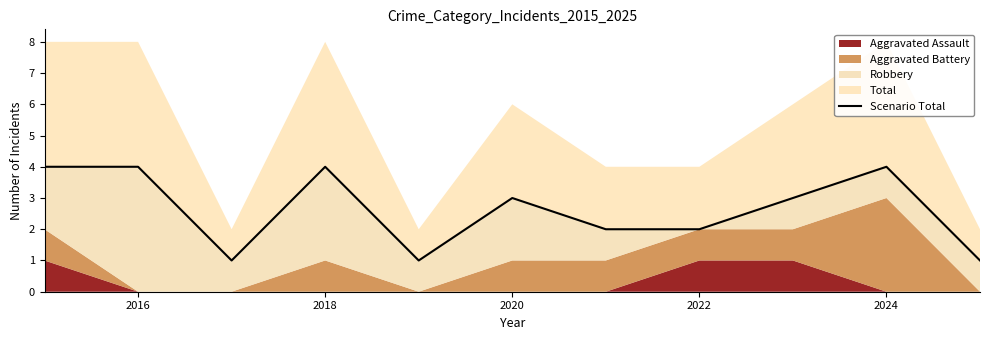

How many lines are shown in the chart?

1